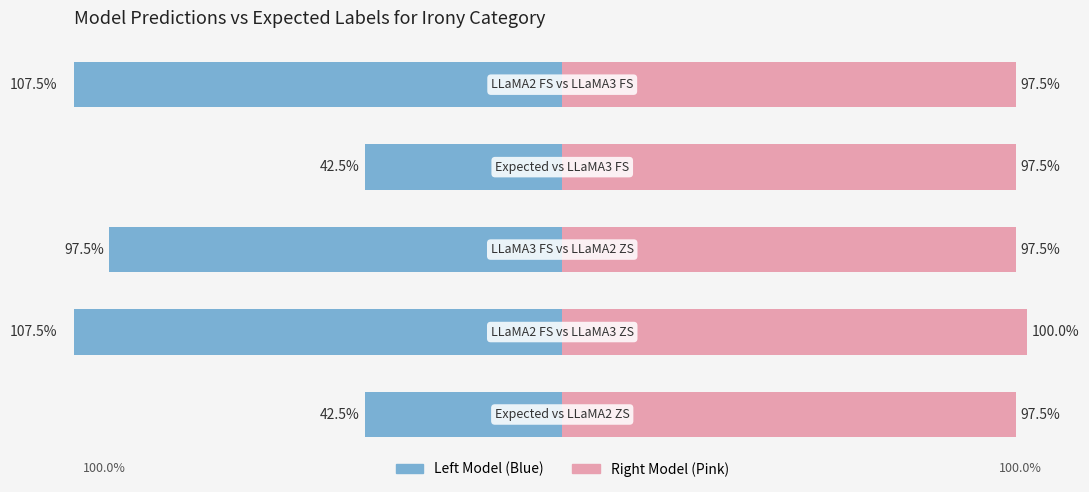

What is the value of the Left Model bar at the 1st from the left?

-42.5